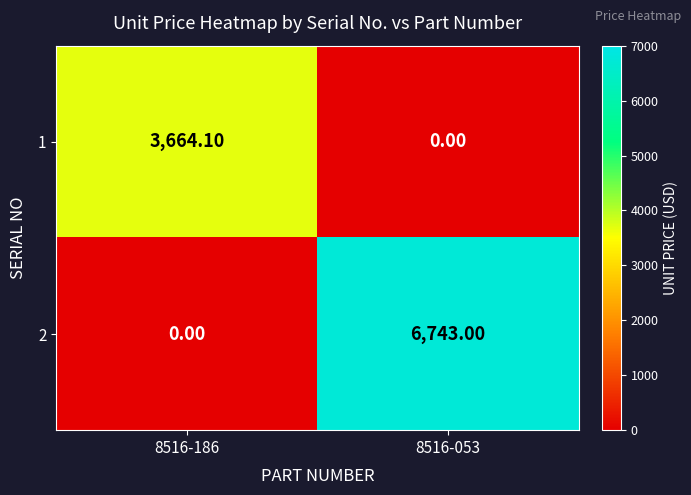

What is the difference between the highest and lowest values at 8516-053?

6743.0